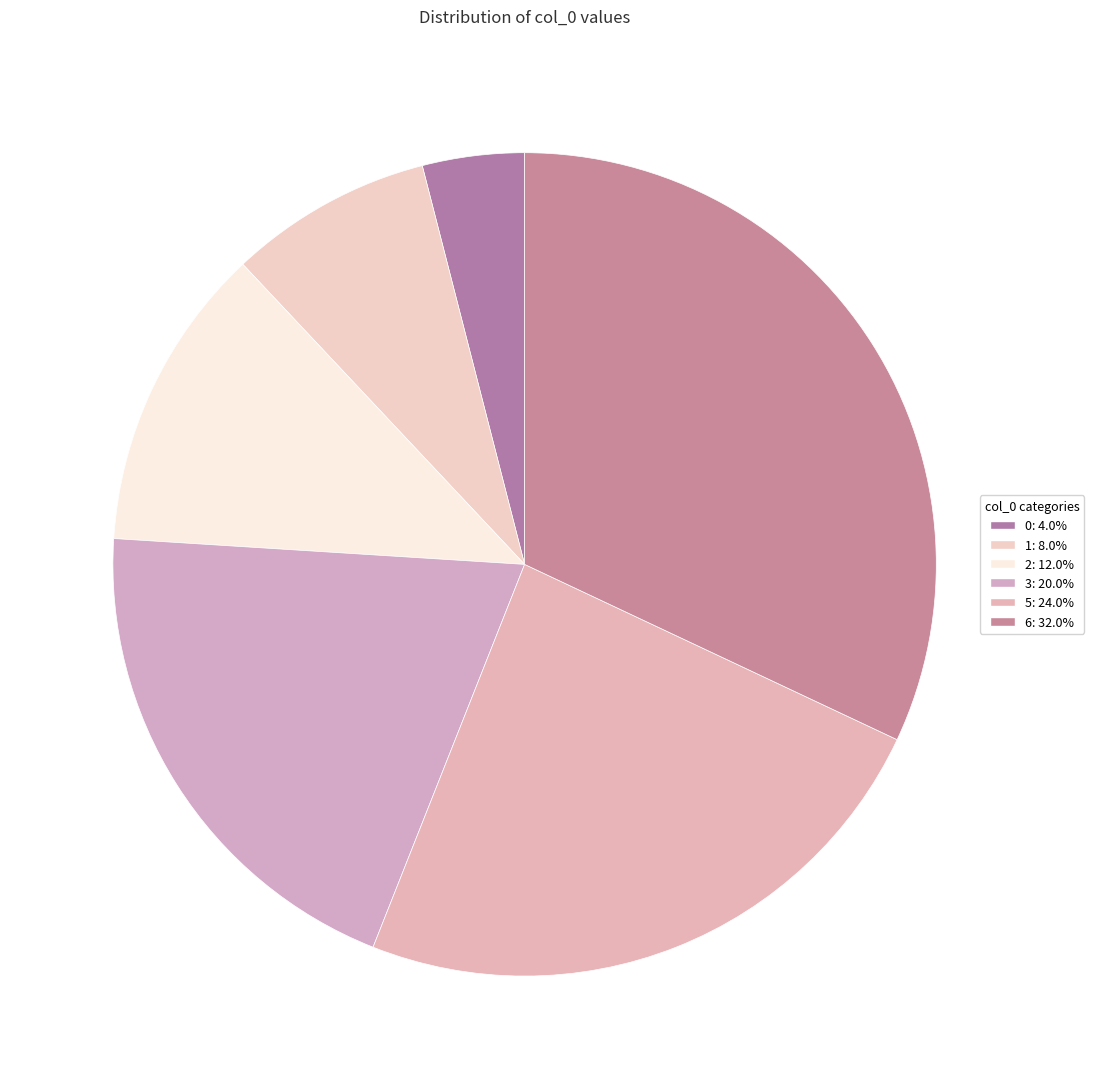

How many segments does this pie chart have?

6